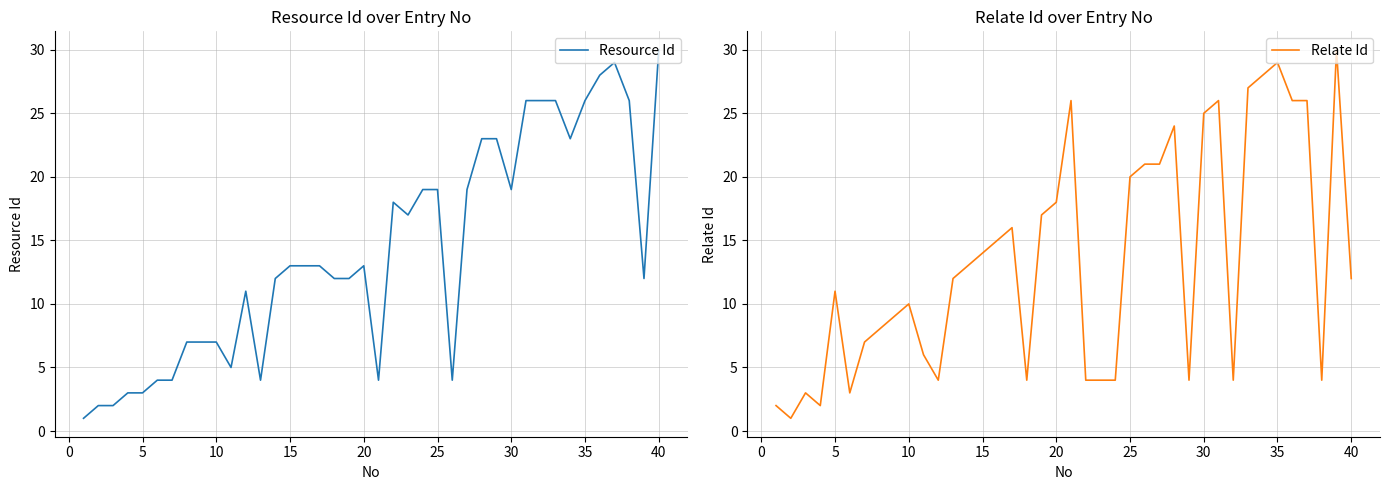

Is this an area chart (filled region under the line)?

No